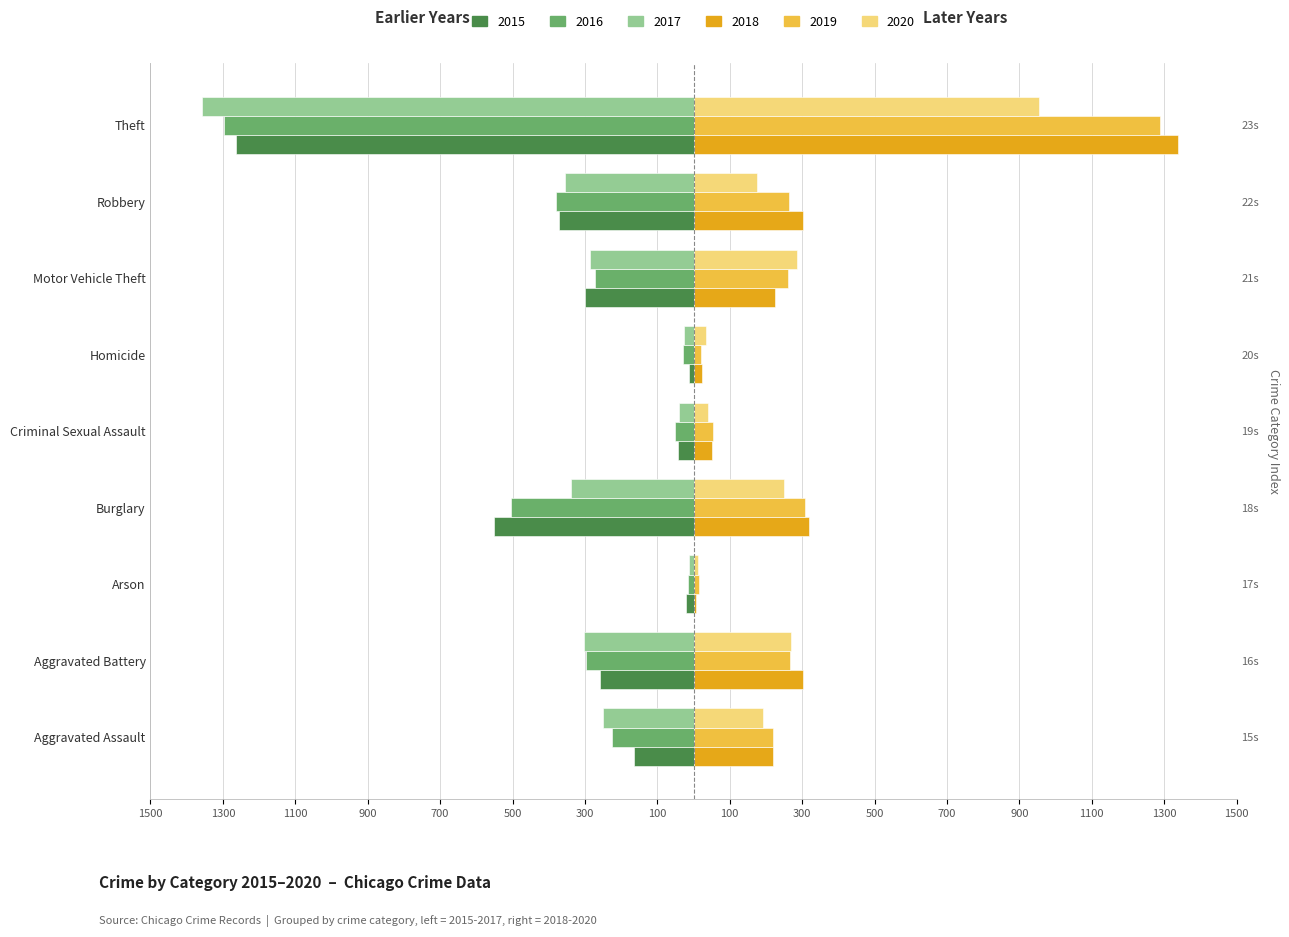

Does the chart contain stacked bars?

No